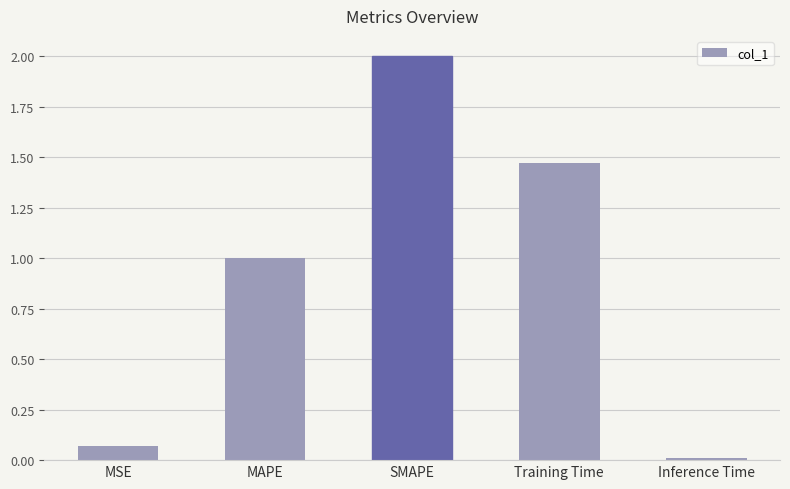

Which category has the highest value across all series?

SMAPE